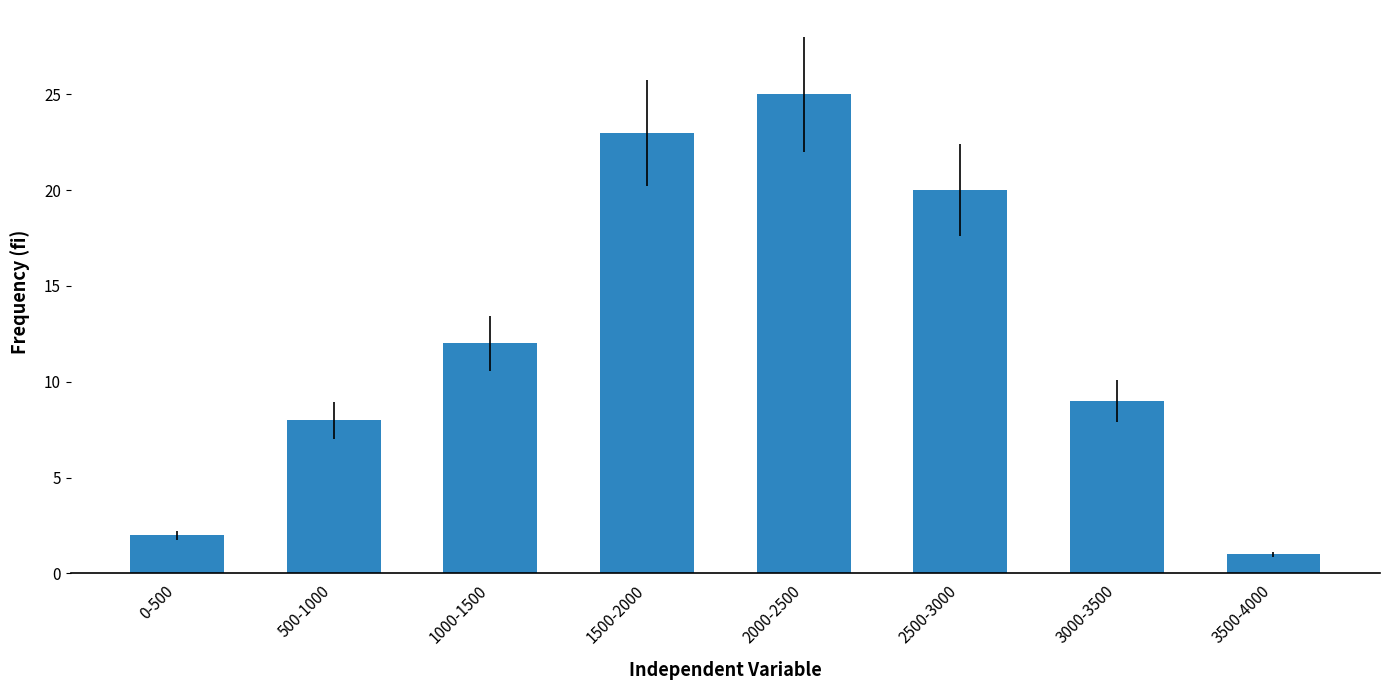

Between 500-1000 and 1000-1500, which is larger?

1000-1500